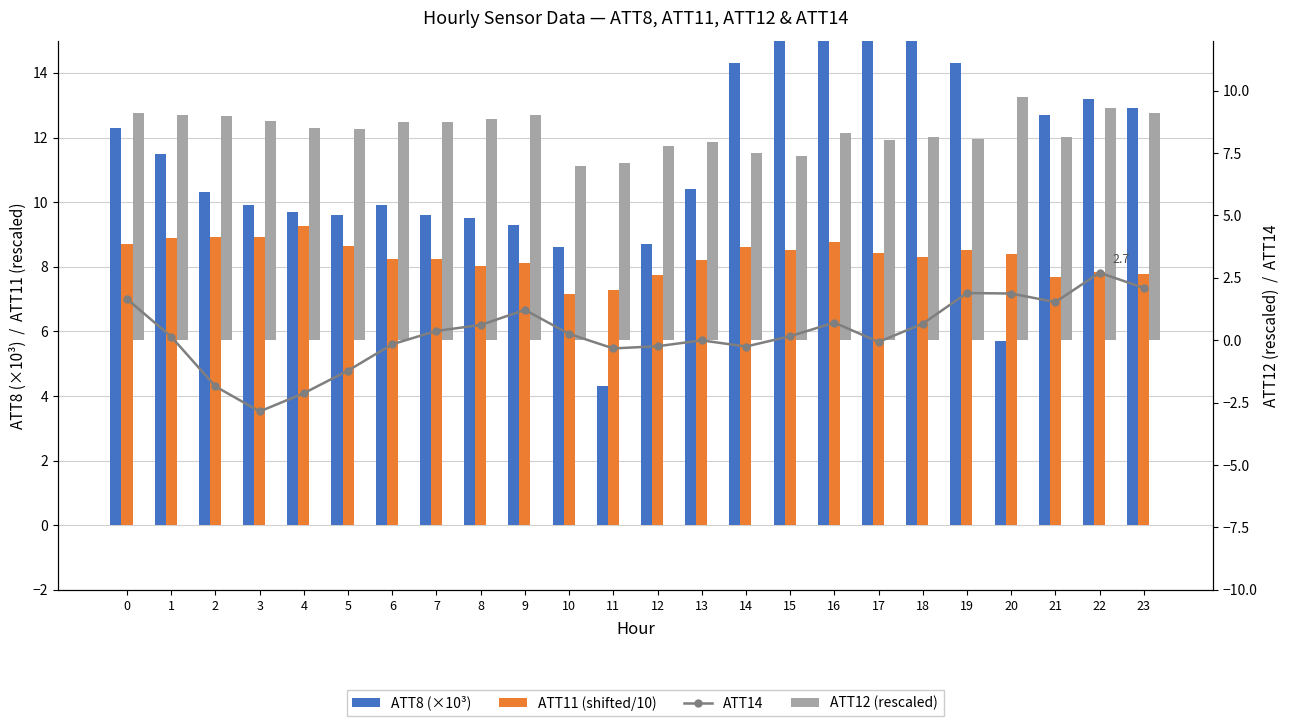

At how many categories does at least one series exceed 3?

24